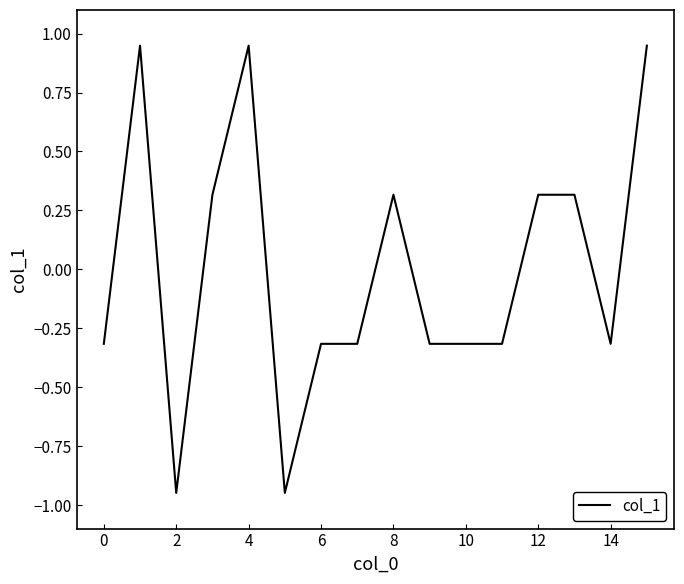

How many lines are shown in the chart?

1